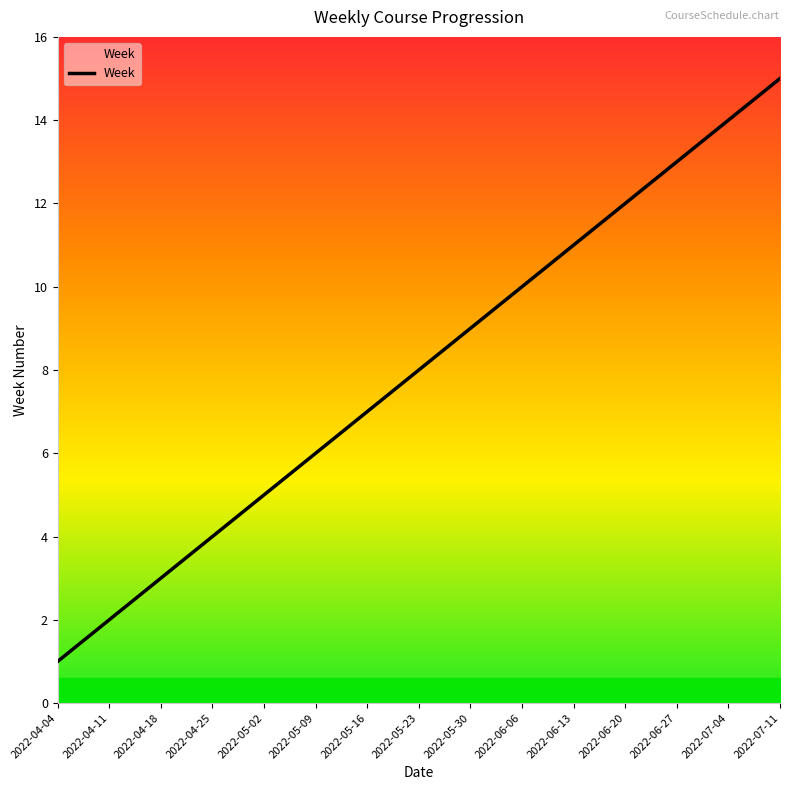

Reading left to right, transcribe all the data shown in this chart.

2022-04-04=1	2022-04-11=2	2022-04-18=3	2022-04-25=4	2022-05-02=5	2022-05-09=6	2022-05-16=7	2022-05-23=8	2022-05-30=9	2022-06-06=10	2022-06-13=11	2022-06-20=12	2022-06-27=13	2022-07-04=14	2022-07-11=15